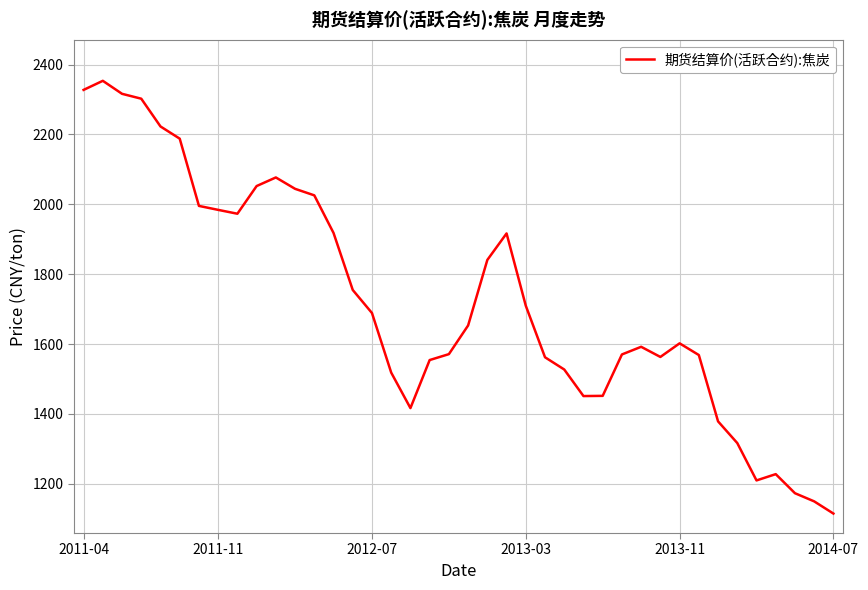

What is the maximum value shown in the chart?

2353.6